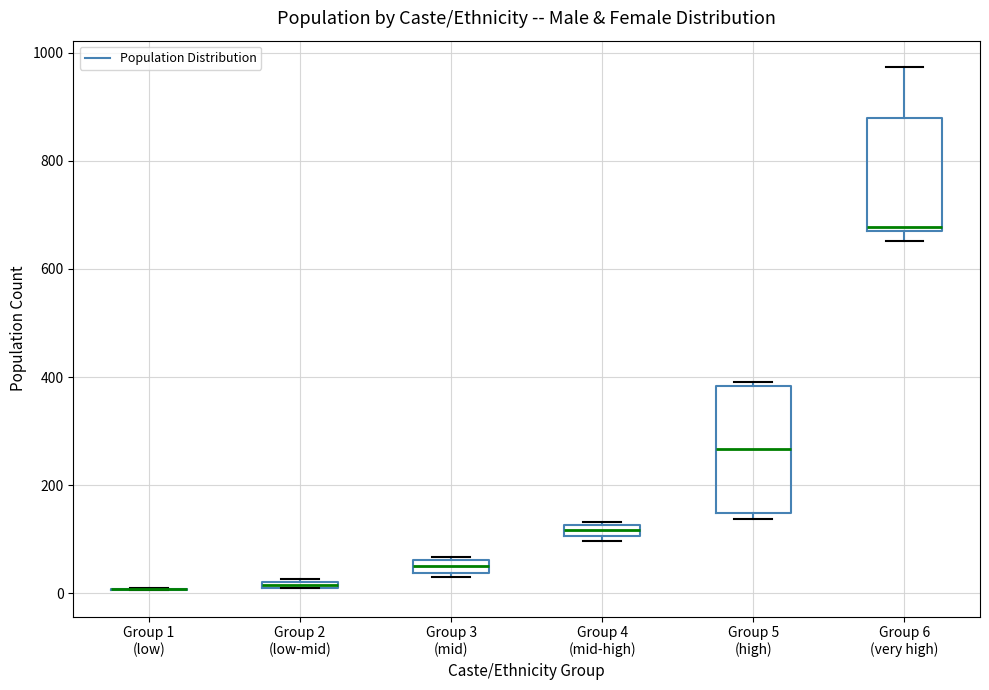

Comparing the boxes themselves (not the whiskers), which one is the tallest?

Group 5 (high)